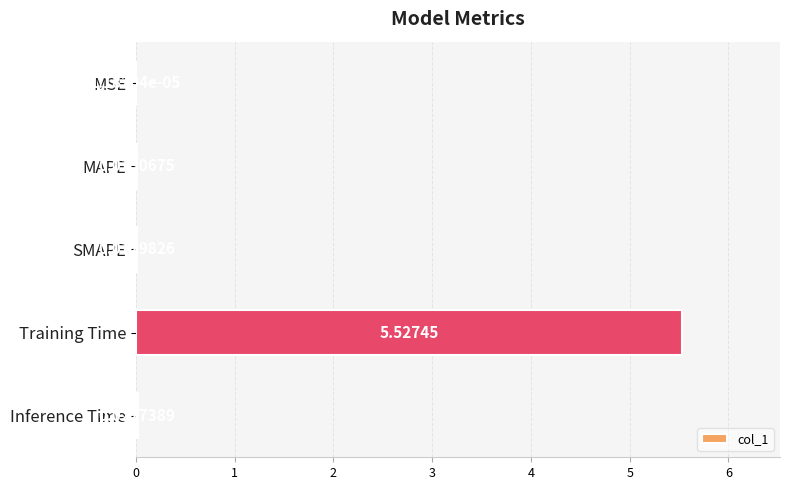

What is the sum of all values?

5.6